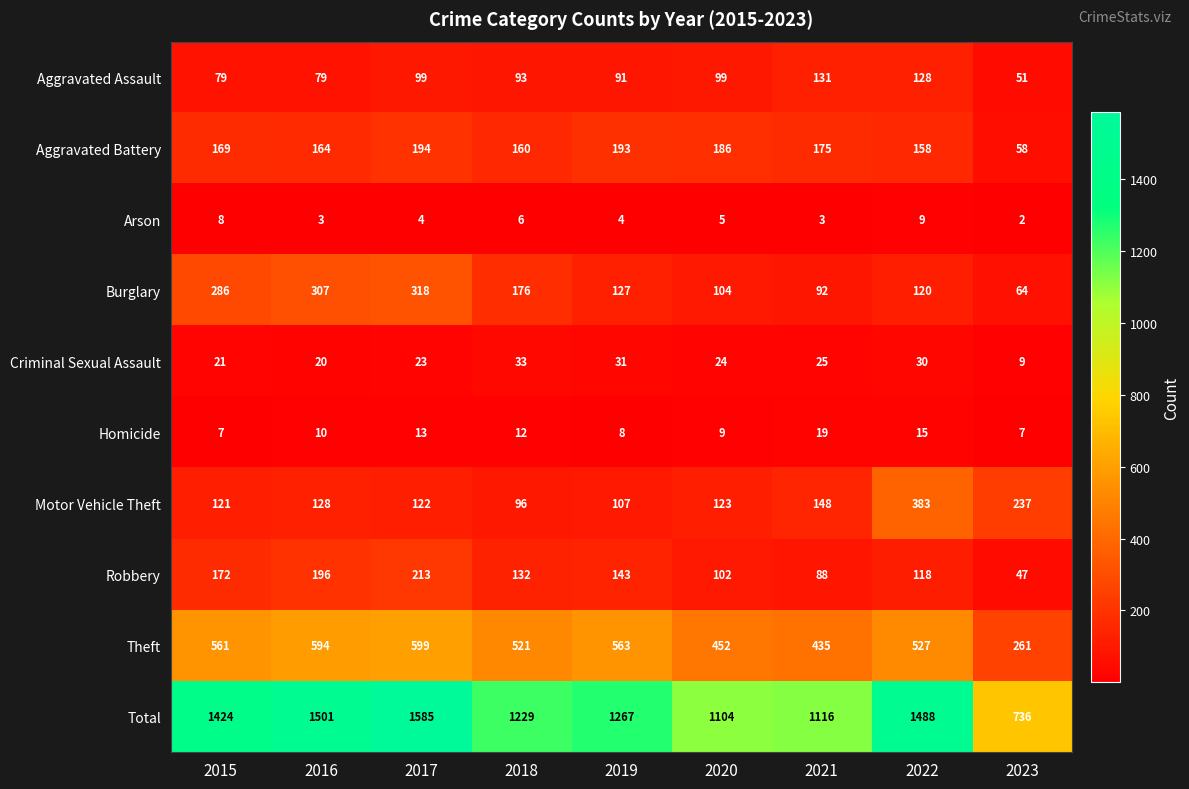

Which series has the widest spread of values?

Total